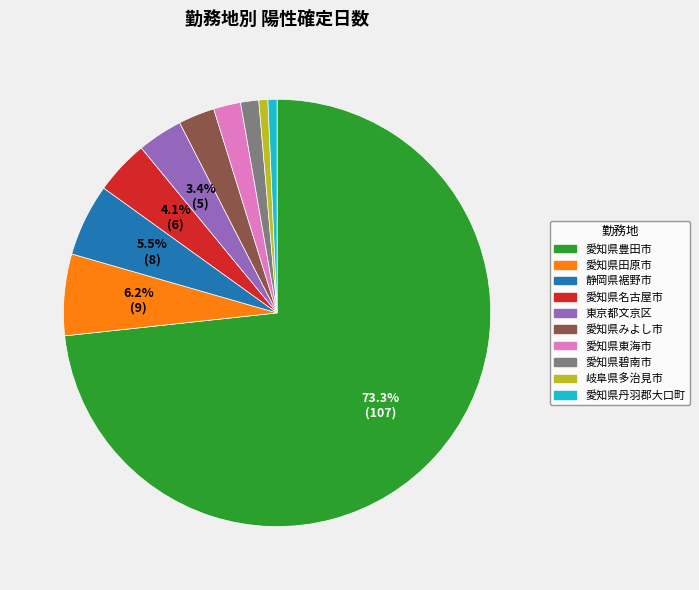

Which category has the biggest portion of the pie?

愛知県豊田市